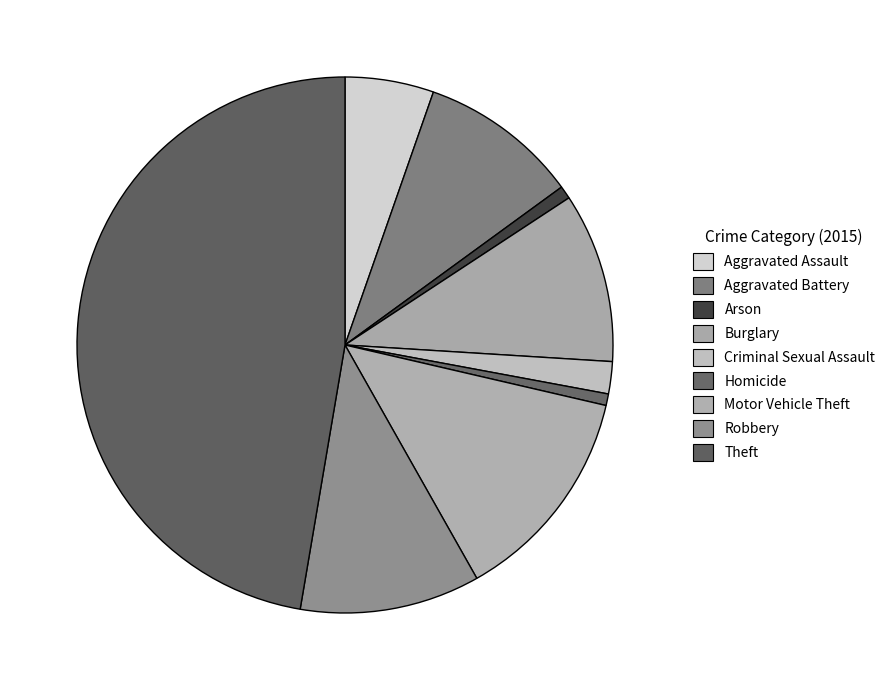

What portion of the pie excludes Motor Vehicle Theft?

86.8%